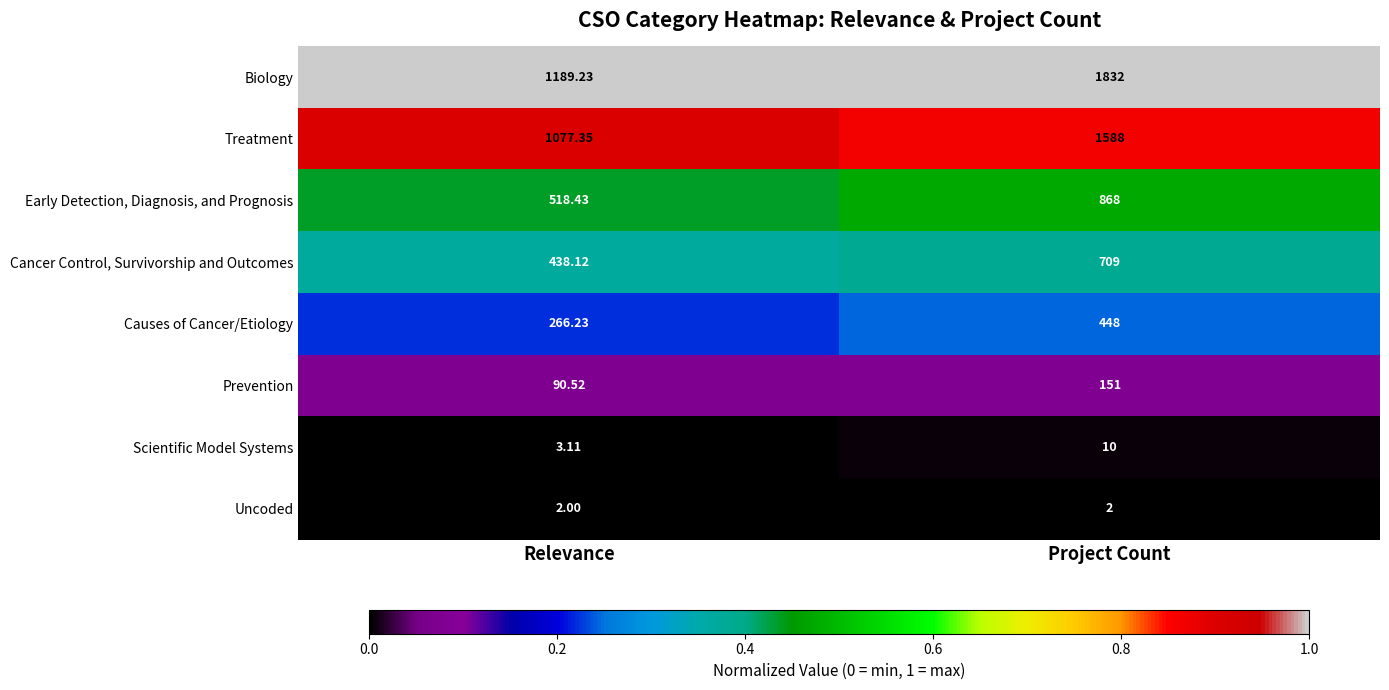

What is the difference between the highest and lowest values at Project Count?

1830.0